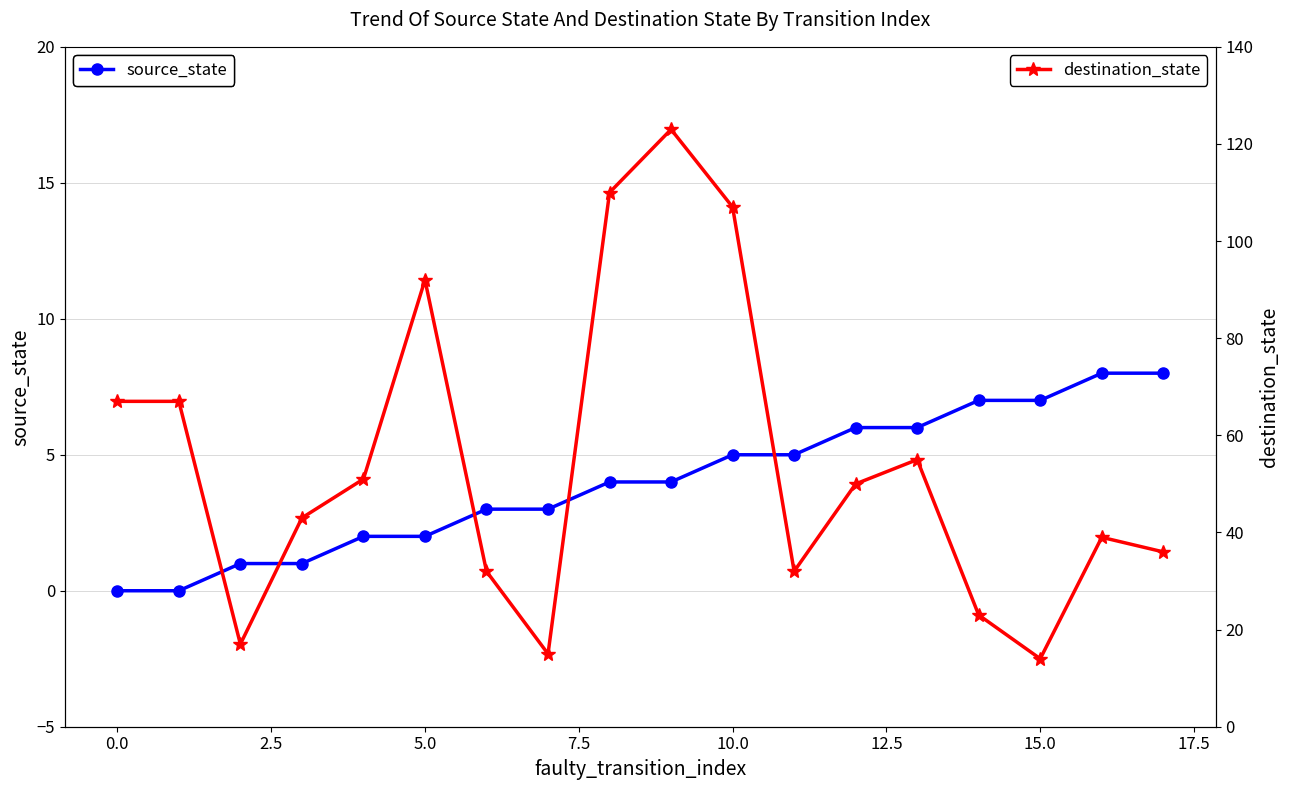

True or false: source_state has a value of 7 at 15.0.

True